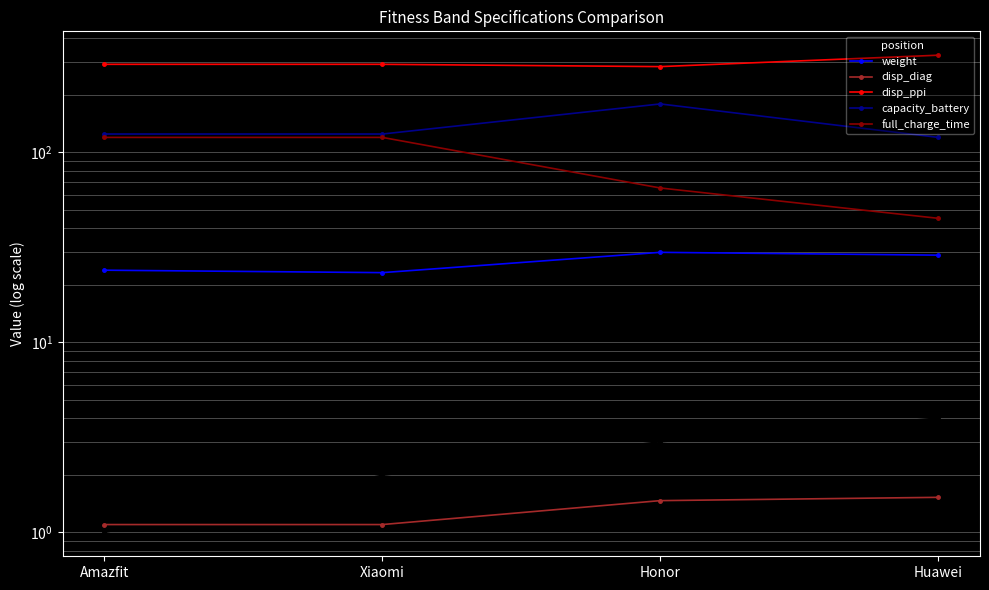

Which series has the largest total across all categories?

disp_ppi